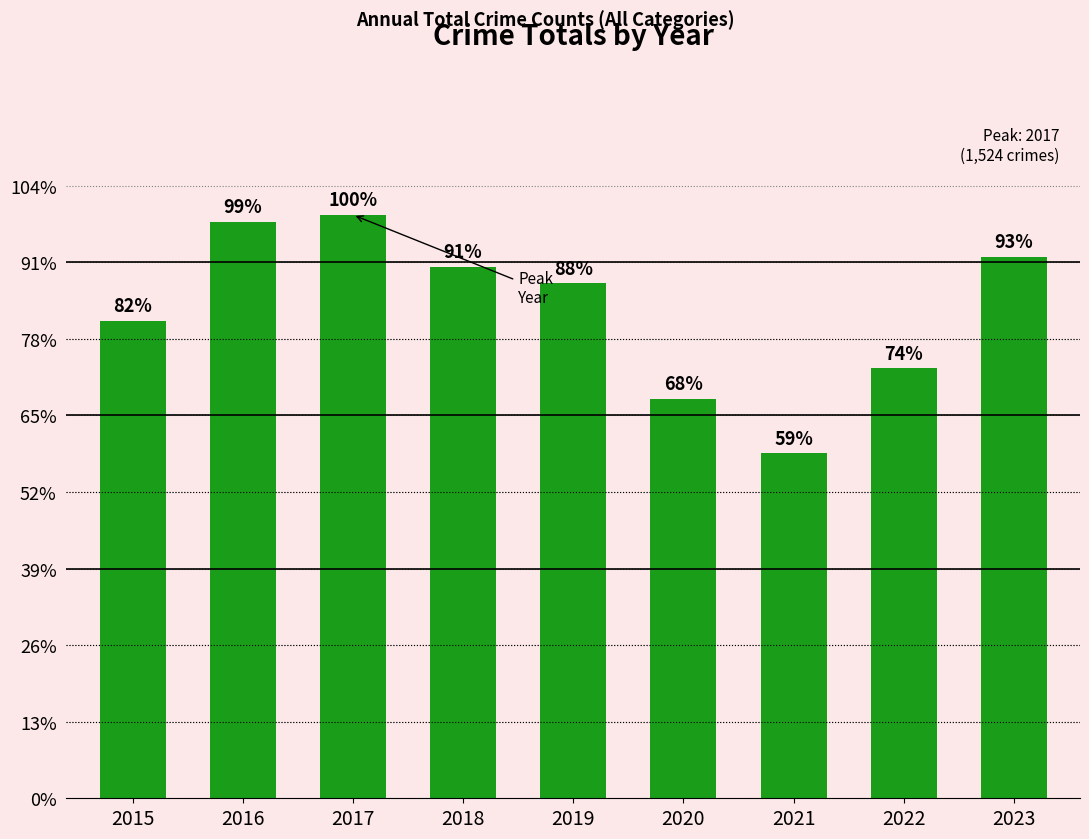

Does the chart contain any negative values?

No